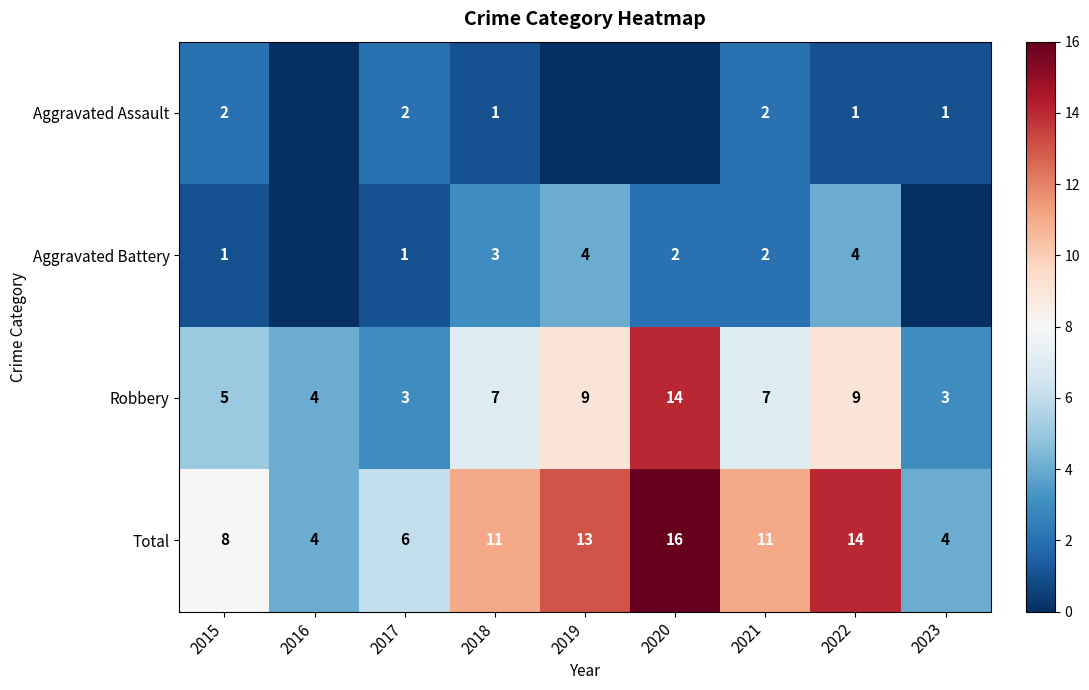

What is the difference between the highest and lowest values at 2021?

9